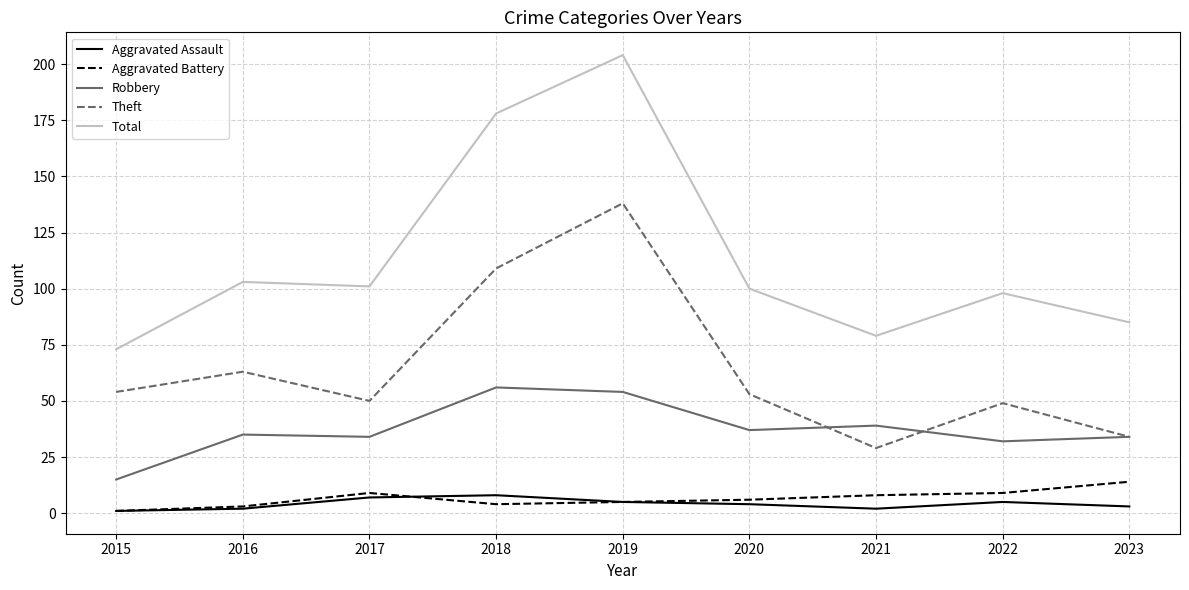

True or false: Robbery has a value of 54 at 2019.

True